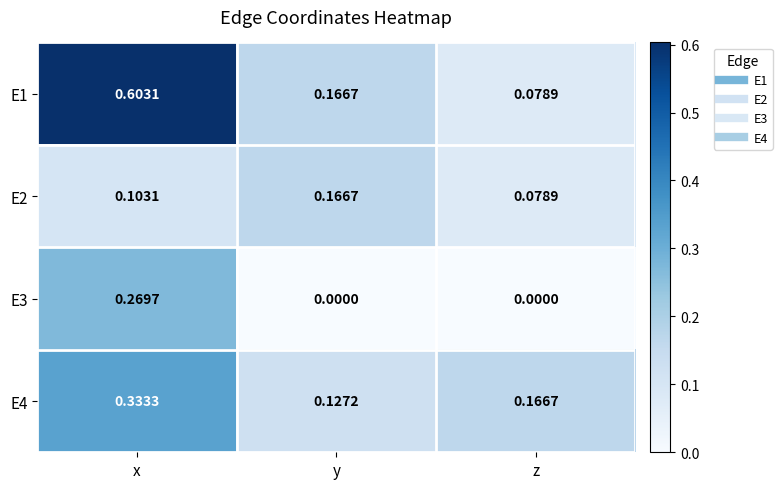

List the series in order of their peak value, highest first.

E1, E4, E3, E2